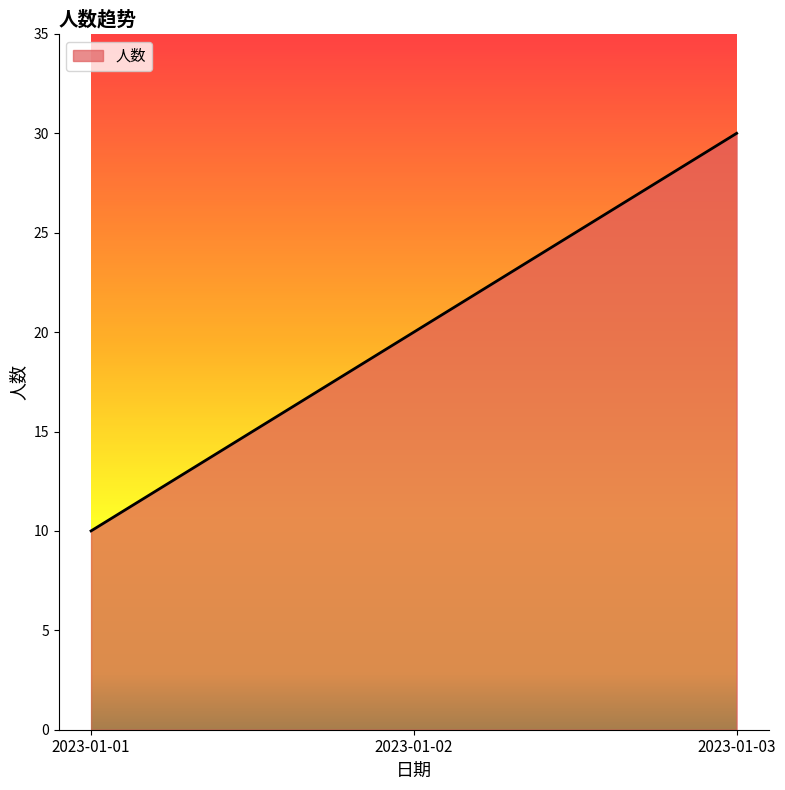

Reading left to right, list all the values displayed in this chart.

10	20	30